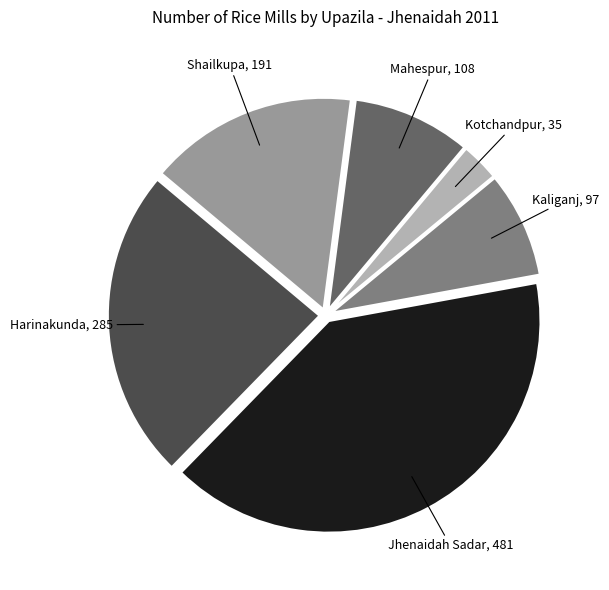

The Jhenaidah Sadar slice represents 33% of the pie. True or false?

False